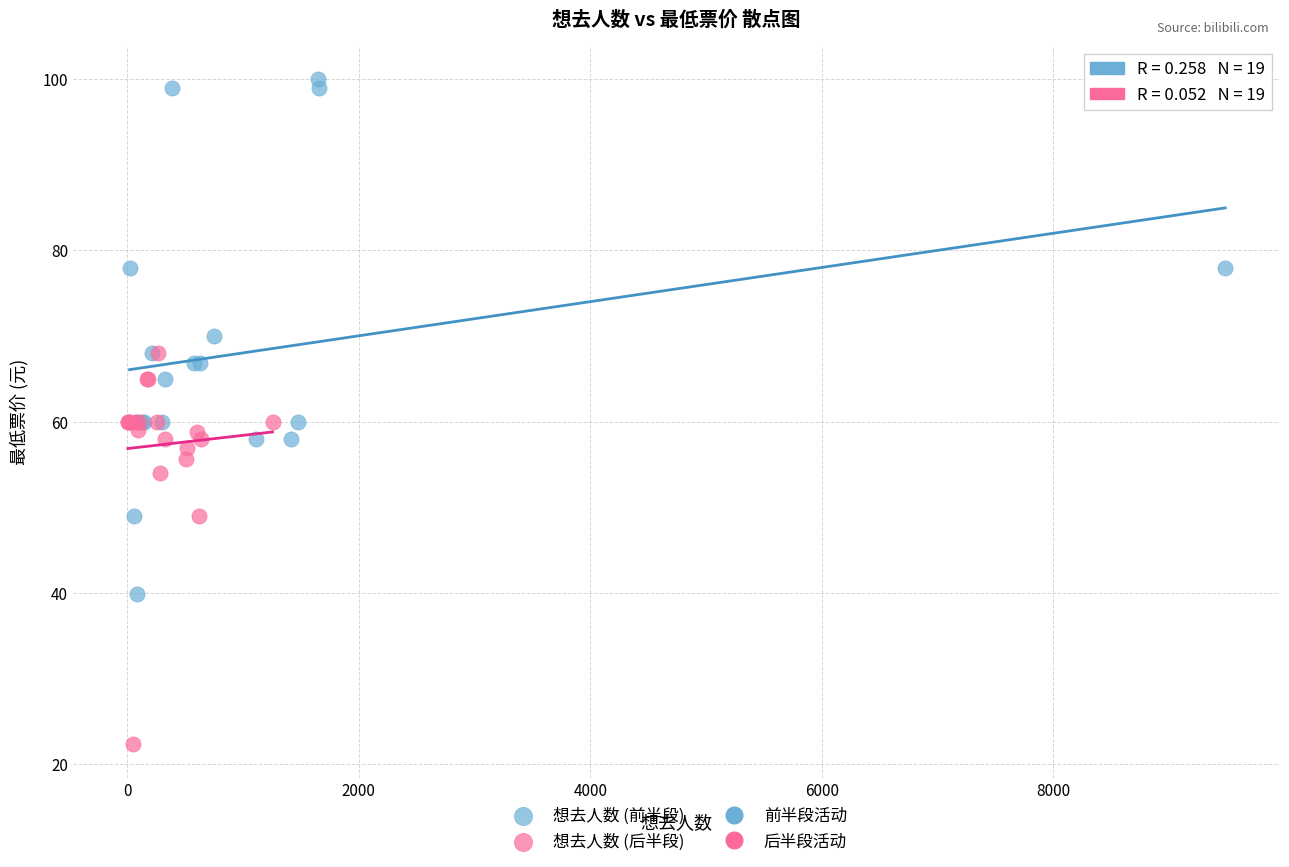

Which series contains the highest Y value?

想去人数 (前半段)